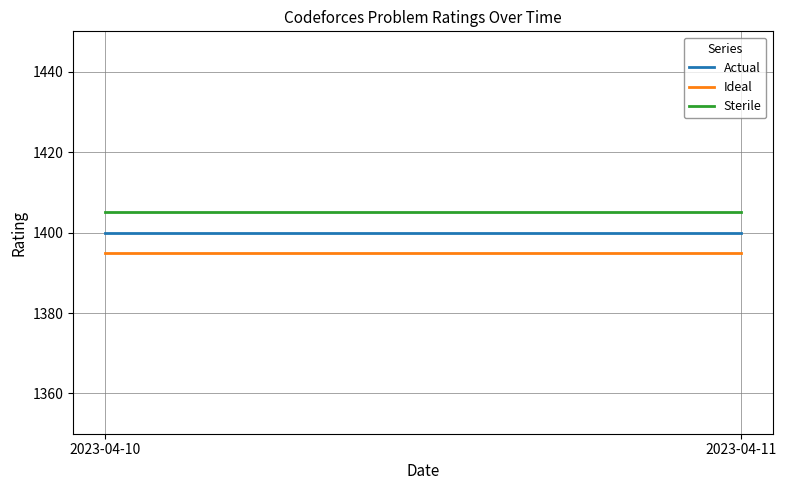

Which series has the largest range (max minus min)?

Actual